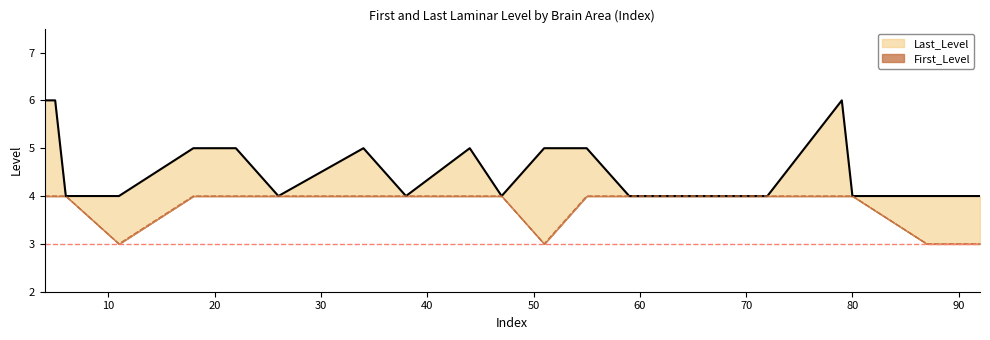

Which series has the widest spread of values?

Last_Level